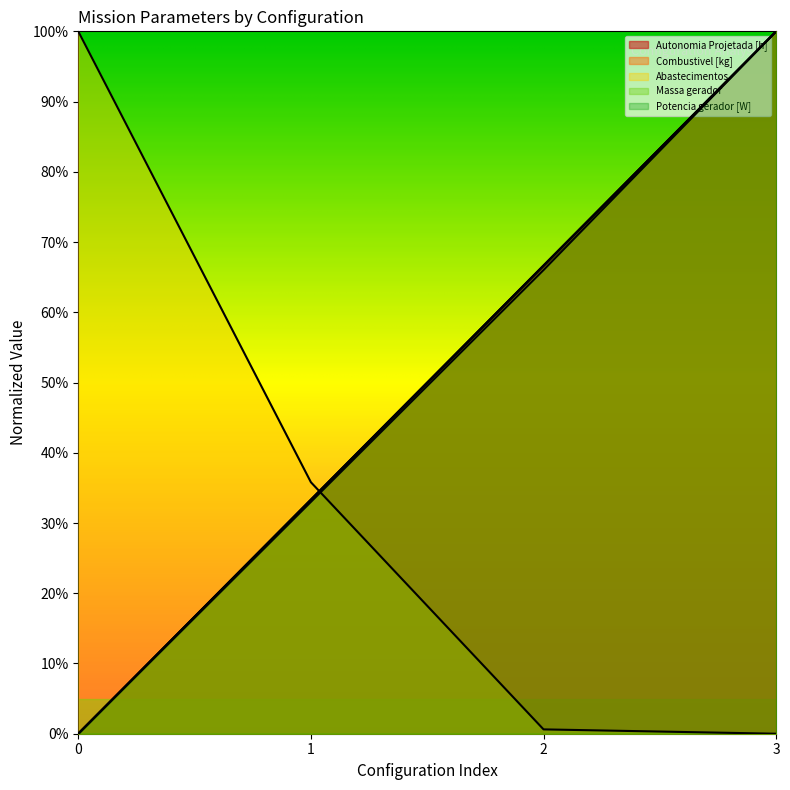

Which series has the largest total across all categories?

Autonomia Projetada [h]